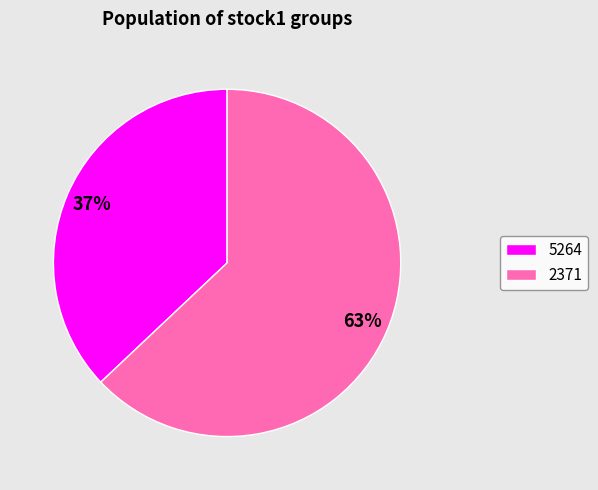

What percentage is the 5264 slice, to the nearest percent?

37%